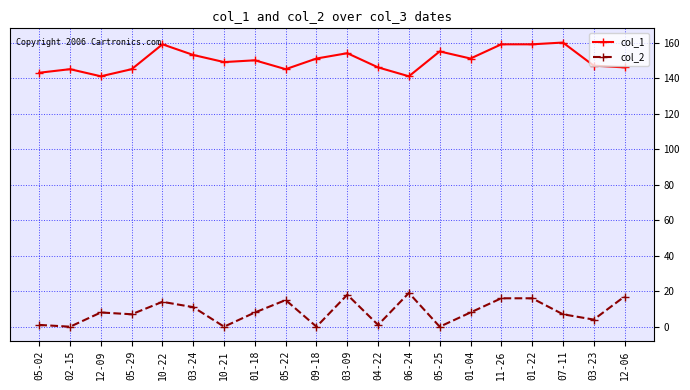

True or false: col_1 and col_2 cross at least once.

False